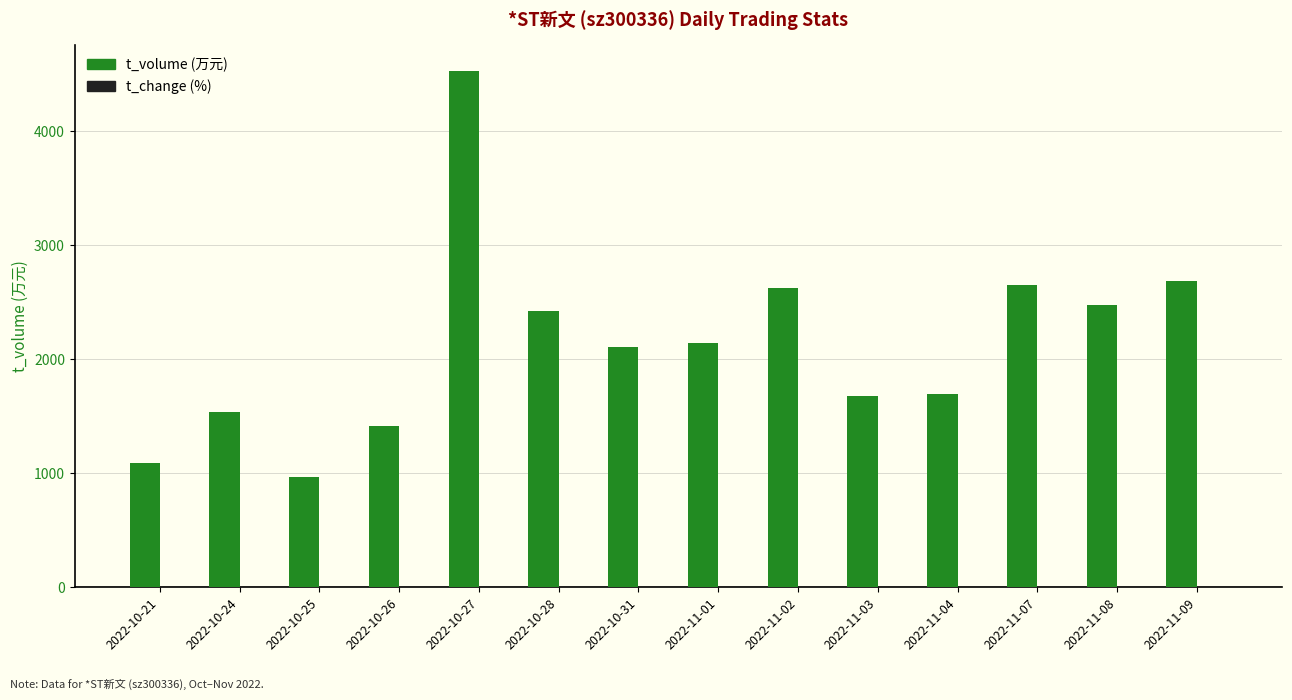

What is the maximum value shown in the chart?

4525.0